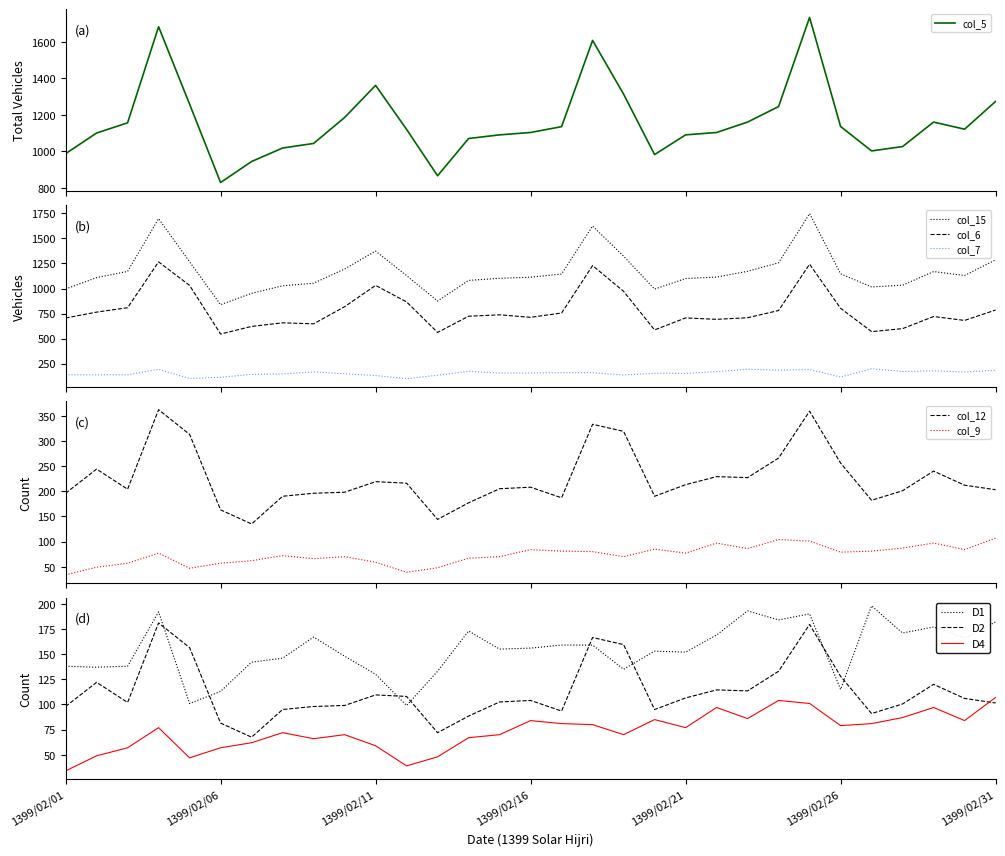

What is the greatest value displayed?

1749